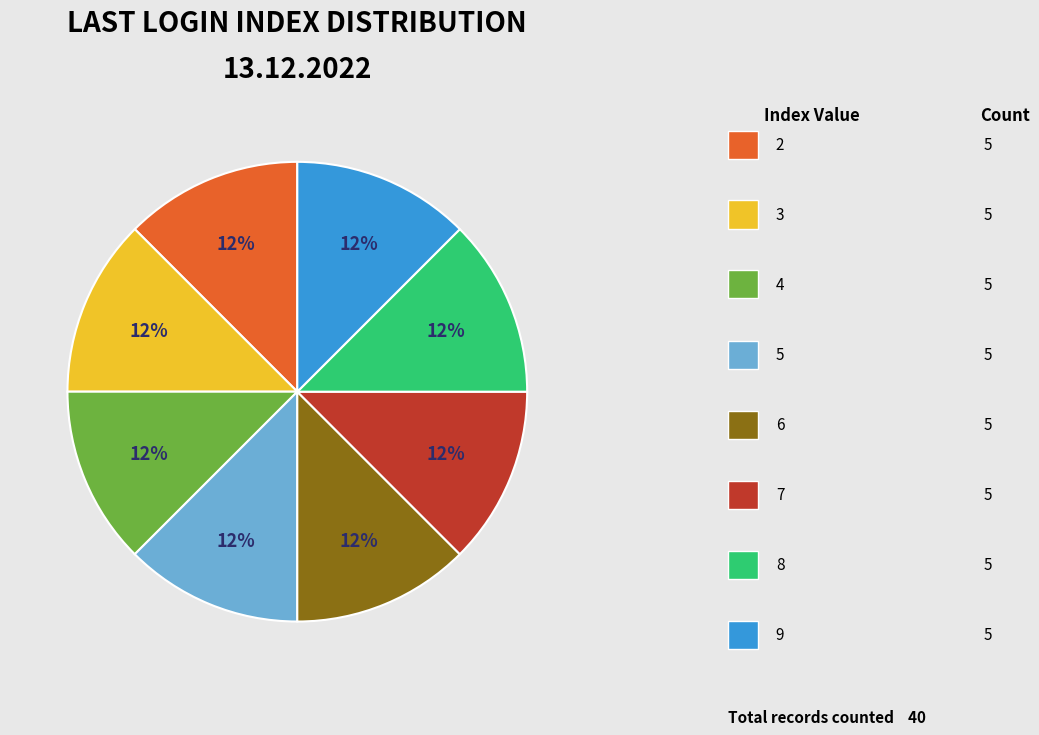

To the nearest percent, what is the difference between the largest and smallest slice percentages?

0%